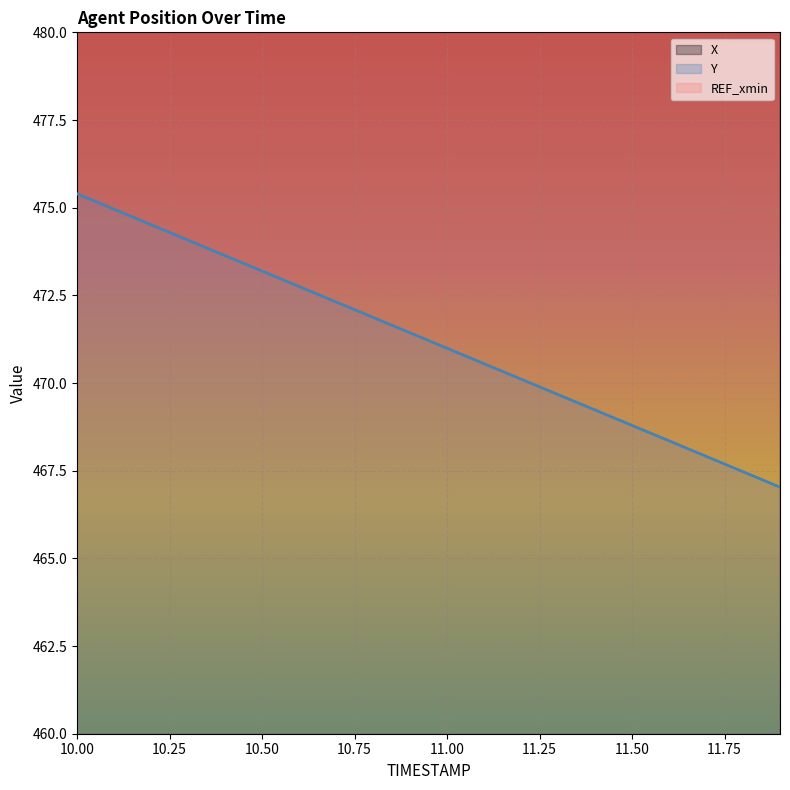

Reading left to right, list all the values displayed in this chart.

X: 1718.4	1718.1	1717.9	1717.6	1717.3	1717.1	1716.8	1716.6	1716.3	1716.1	1715.8	1715.6	1715.3	1715.1	1714.8	1714.6	1714.3	1714.1	1713.8	1713.5
Y: 475.4	475.0	474.5	474.1	473.6	473.2	472.8	472.3	471.9	471.4	471.0	470.6	470.1	469.7	469.2	468.8	468.4	467.9	467.5	467.0